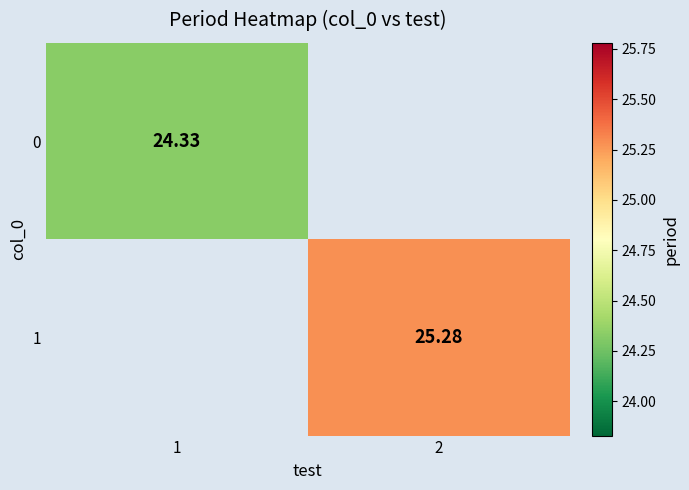

True or false: 0 has a value of 7.5 at 1.

False